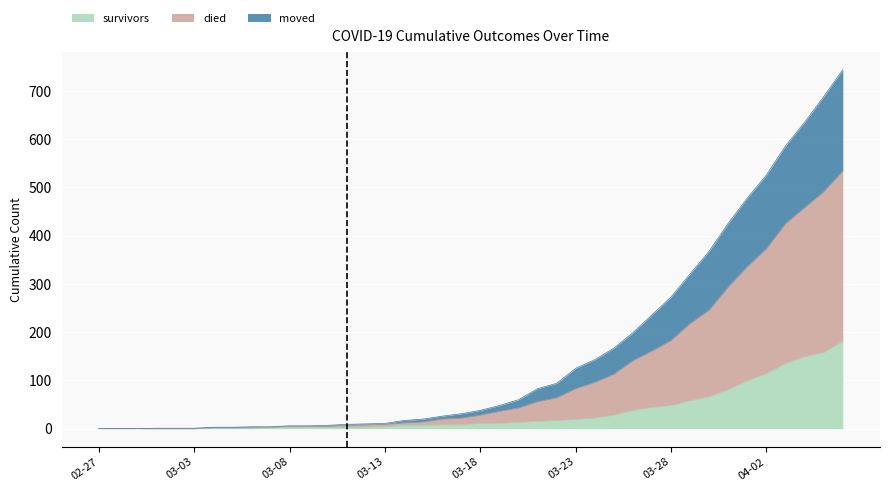

What is the value of the moved point at the 17th from the left?

12